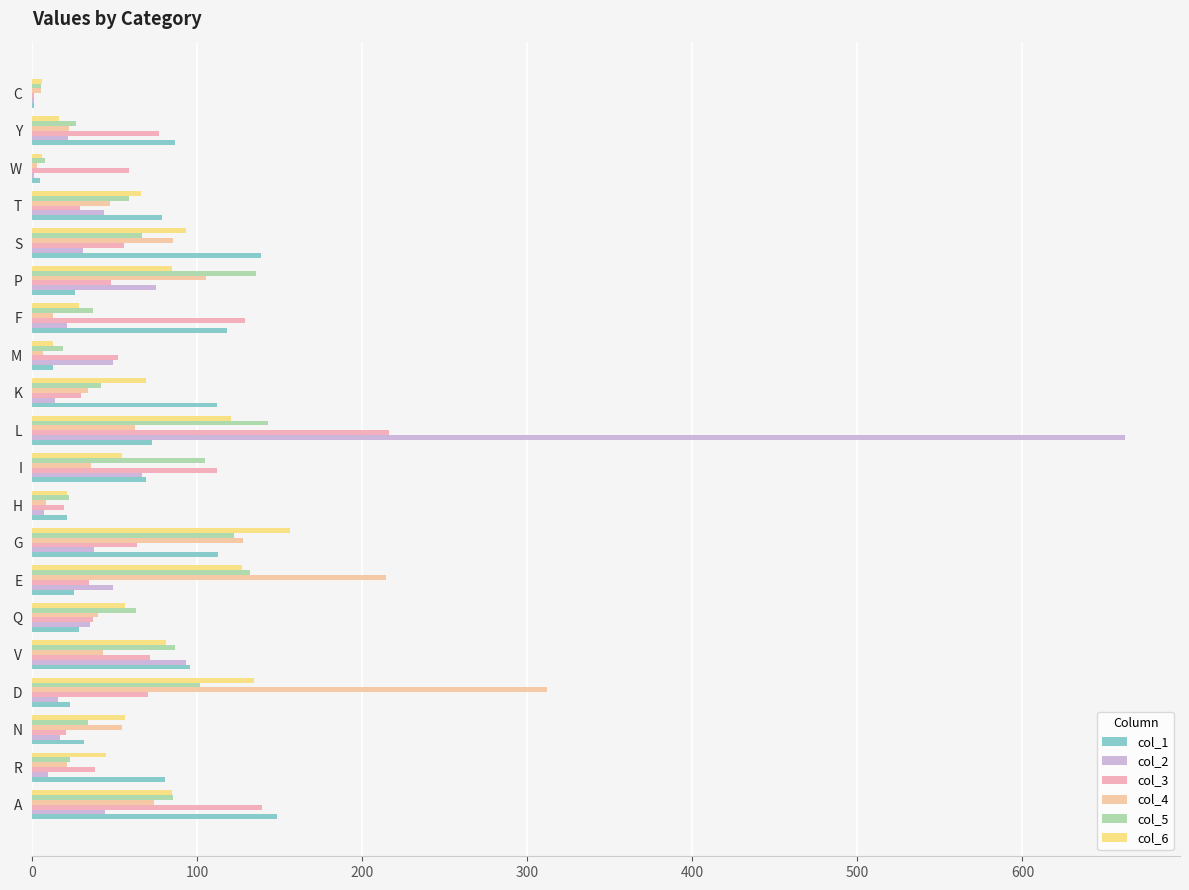

How many categories are shown in the chart?

20